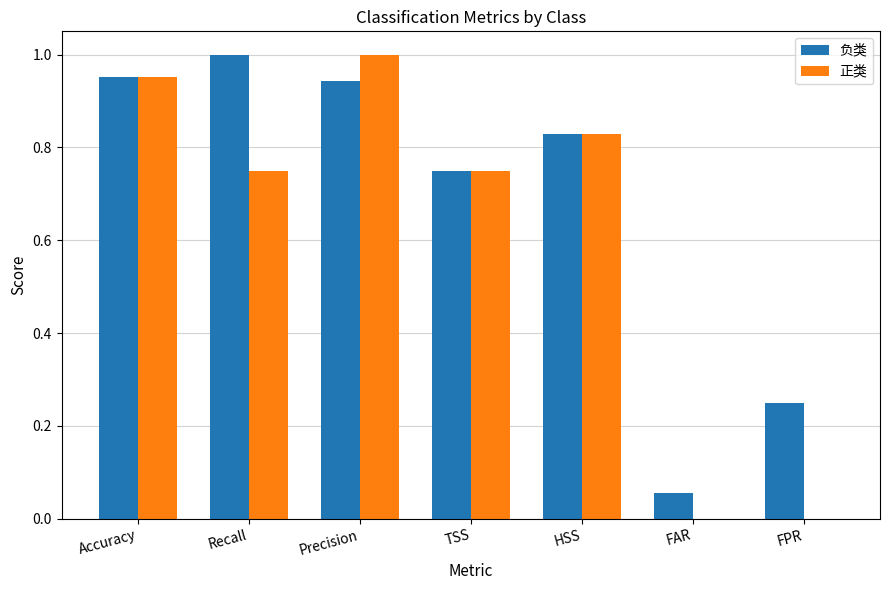

Is it true that 负类 equals 0.5 at Precision?

False